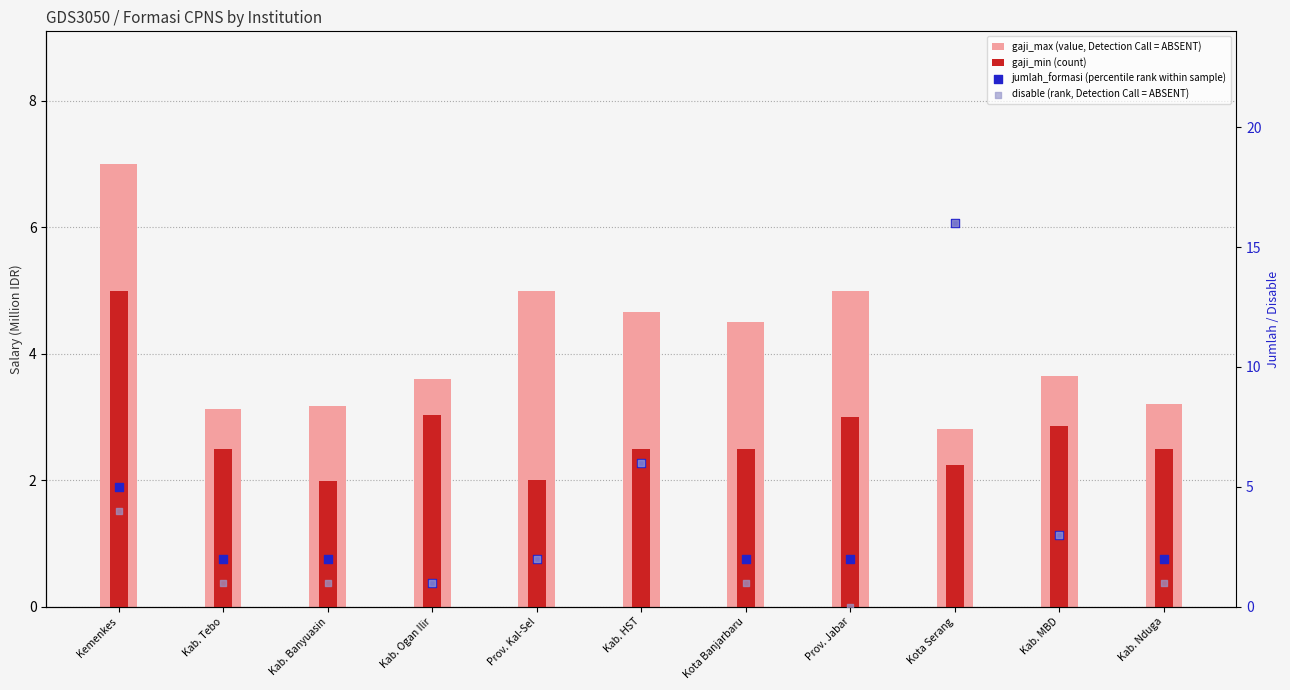

Is the value of jumlah_formasi at Prov. Kal-Sel greater than the value of gaji_min at Prov. Kal-Sel?

No